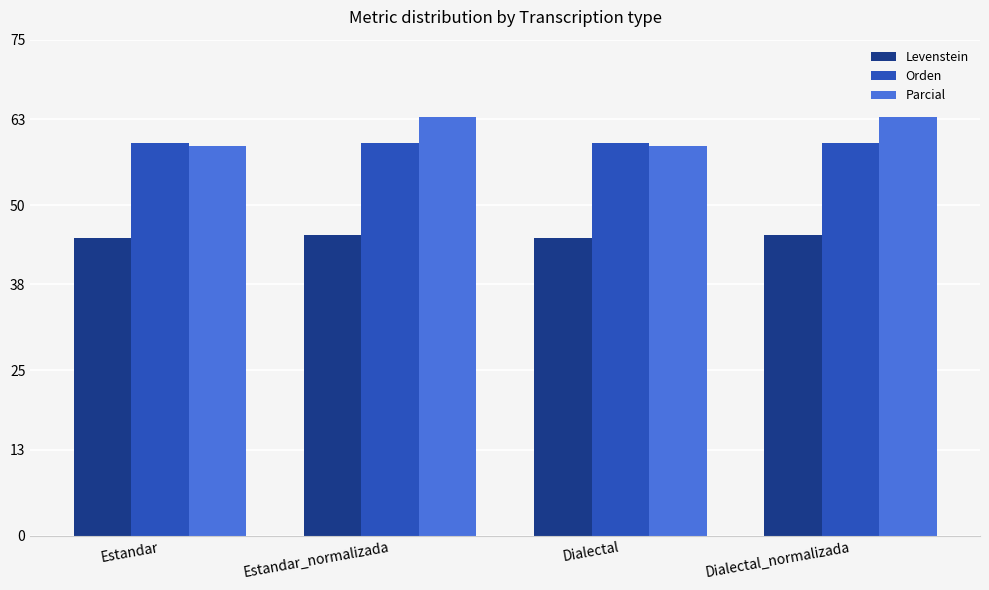

What is the sum of the Levenstein values at Estandar_normalizada and Dialectal_normalizada?

90.9